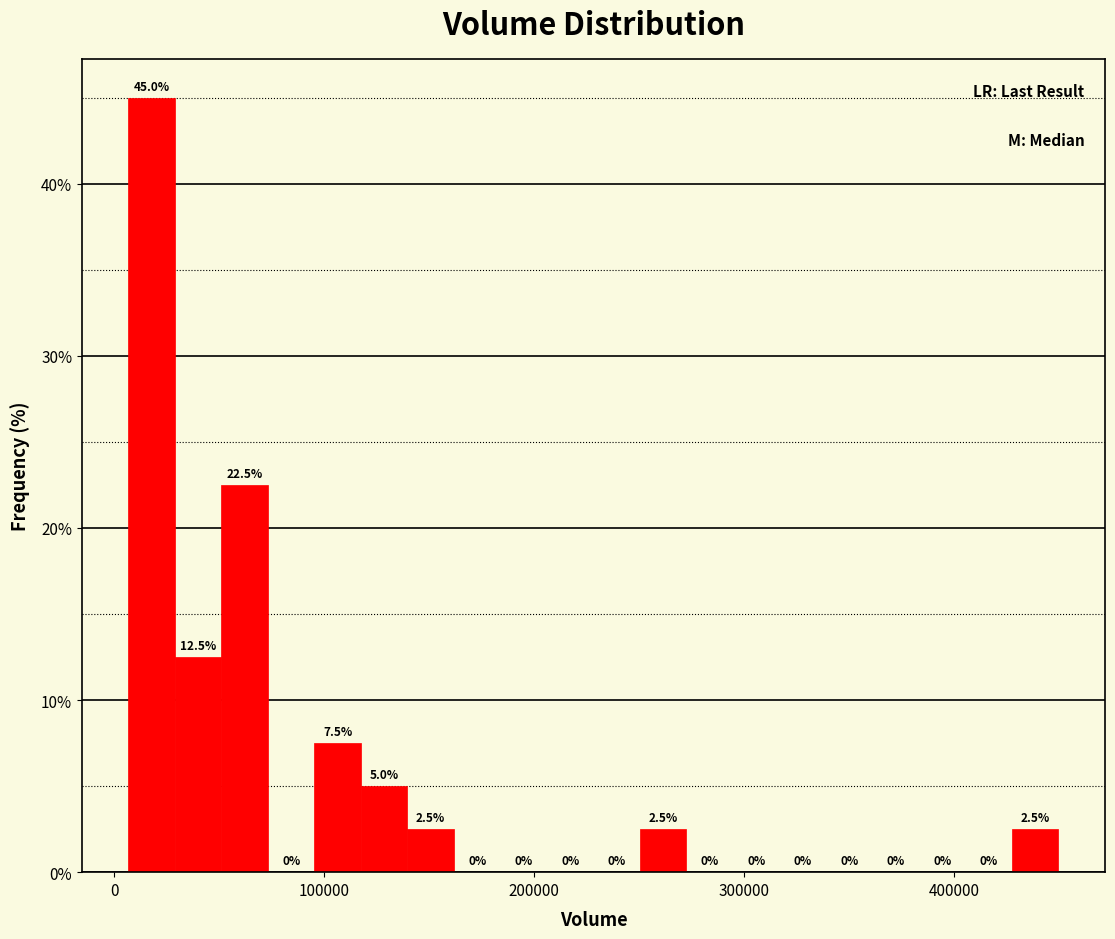

Read against the x-axis, roughly where is the centre of the tallest bar?

20000